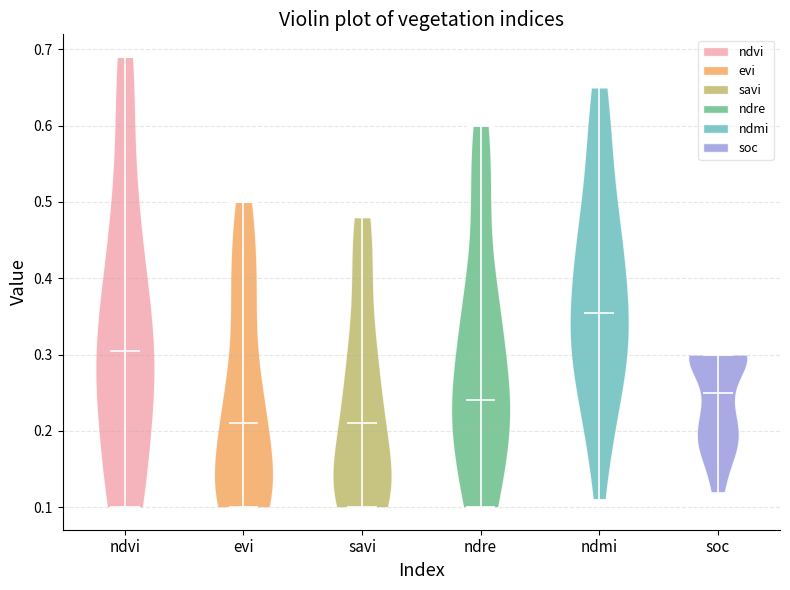

Where does the median line of the violin for savi sit on the y-axis? The values are not printed on the chart, so give them approximately, as read against the axis.

0.21